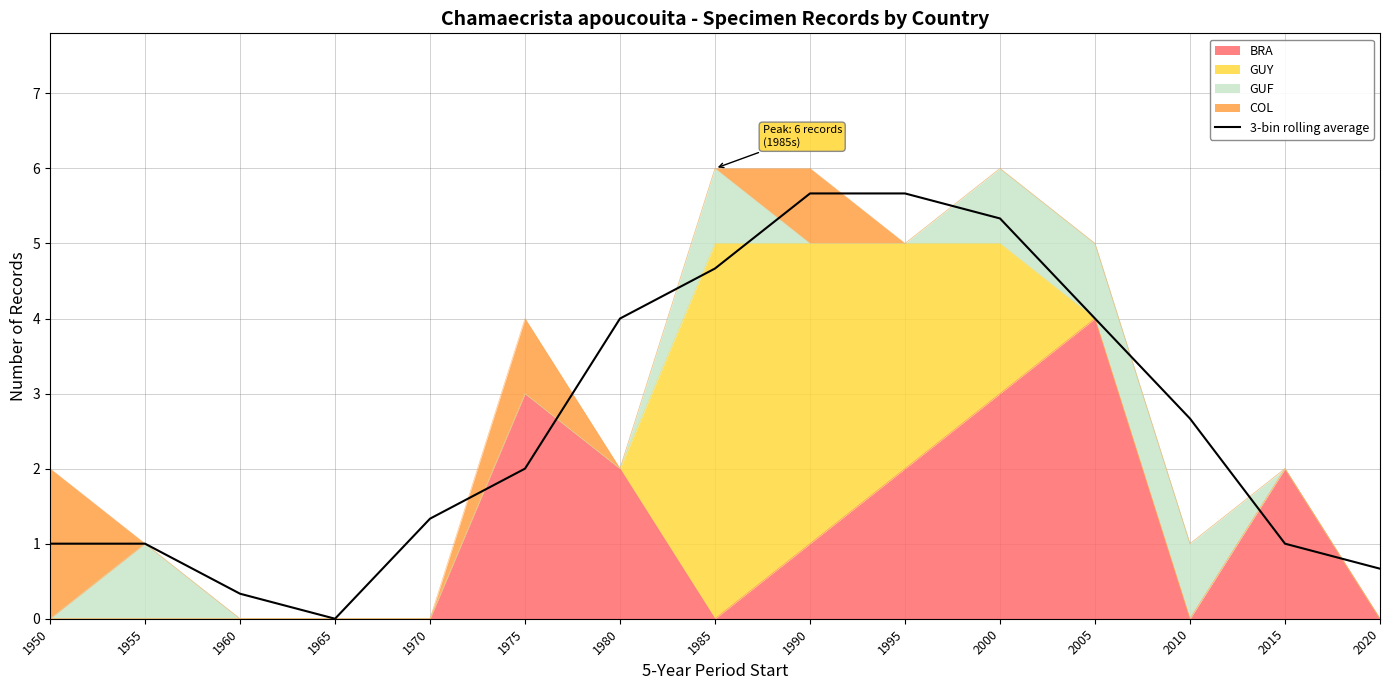

Which label corresponds to the smallest value in the chart?

1965